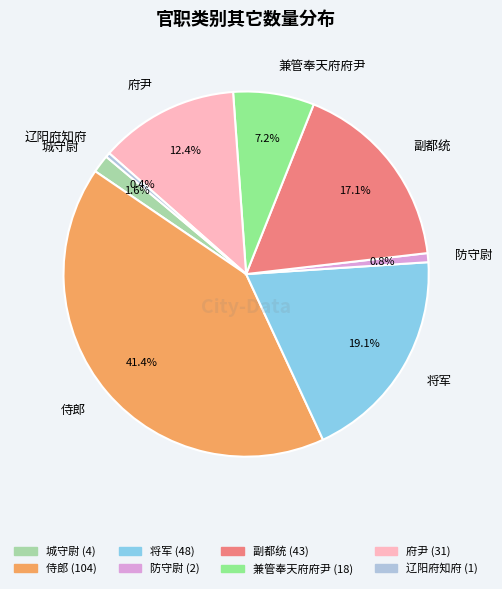

How many segments does this pie chart have?

8